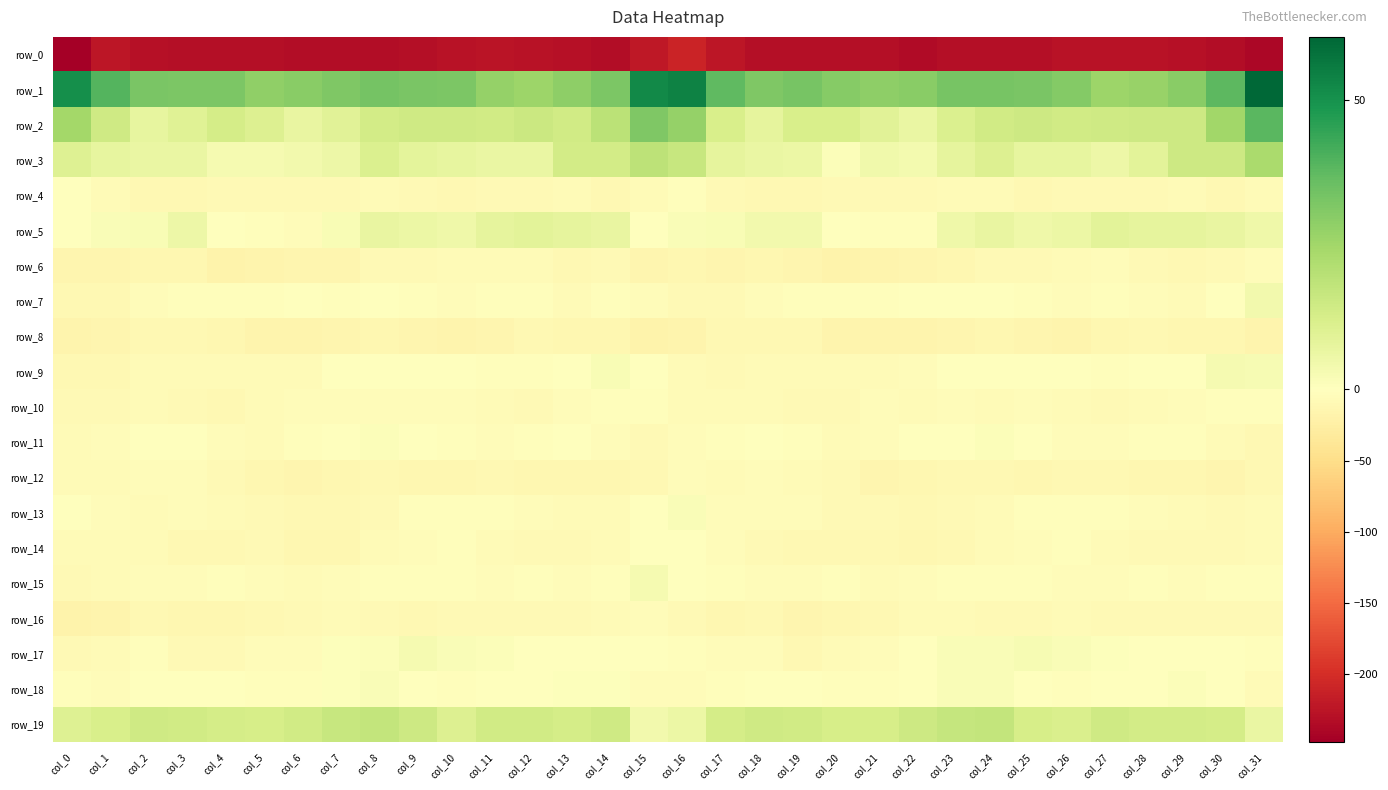

At which label does row_9 reach its minimum?

col_0